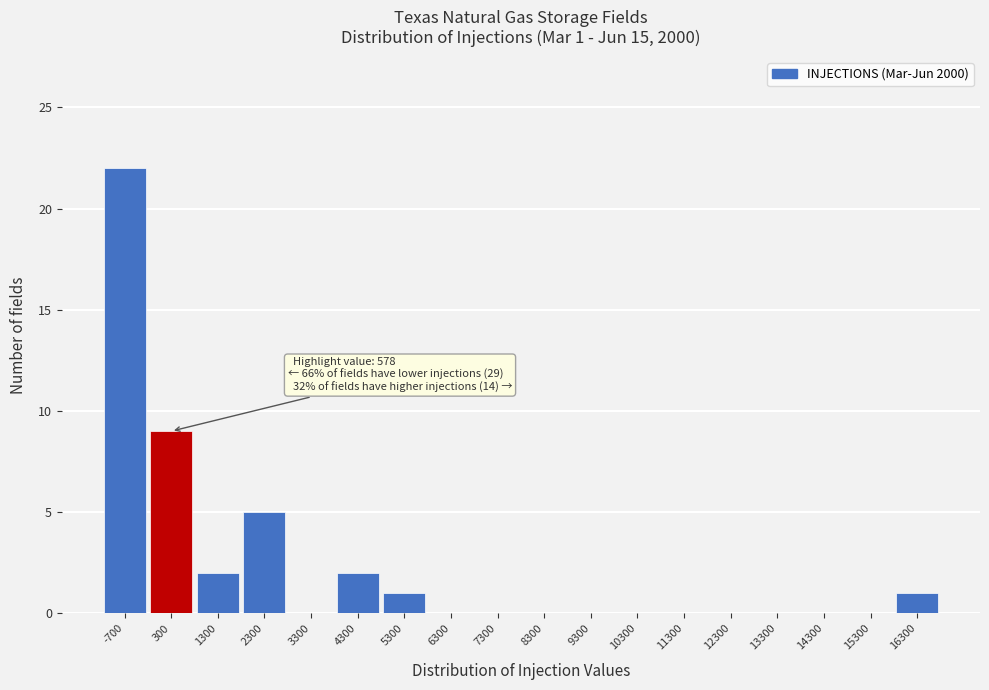

Reading right to left, what are all the values shown in this chart?

16300=1	15300=0	14300=0	13300=0	12300=0	11300=0	10300=0	9300=0	8300=0	7300=0	6300=0	5300=1	4300=2	3300=0	2300=5	1300=2	300=9	-700=22